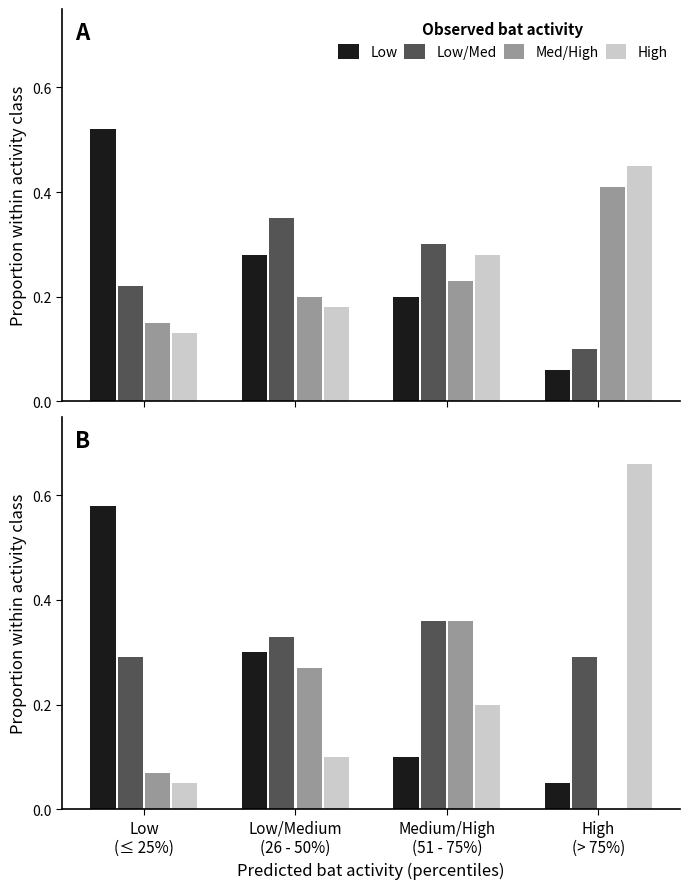

What is the difference between the maximum and minimum values in the Med/High series?

0.4